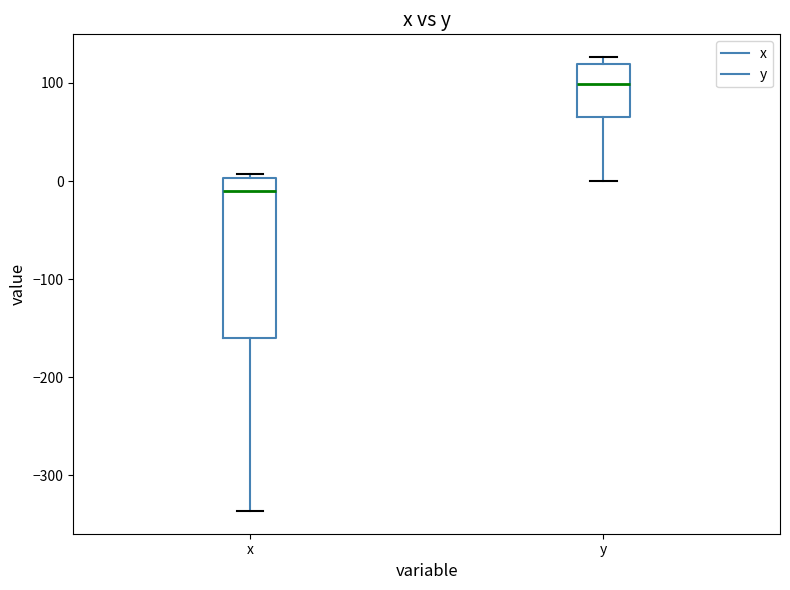

Which box's median line is the lowest?

x